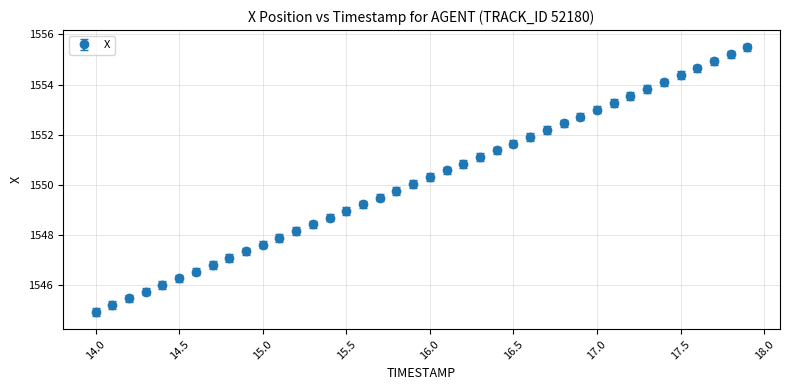

What is the minimum value shown in the chart?

1544.9